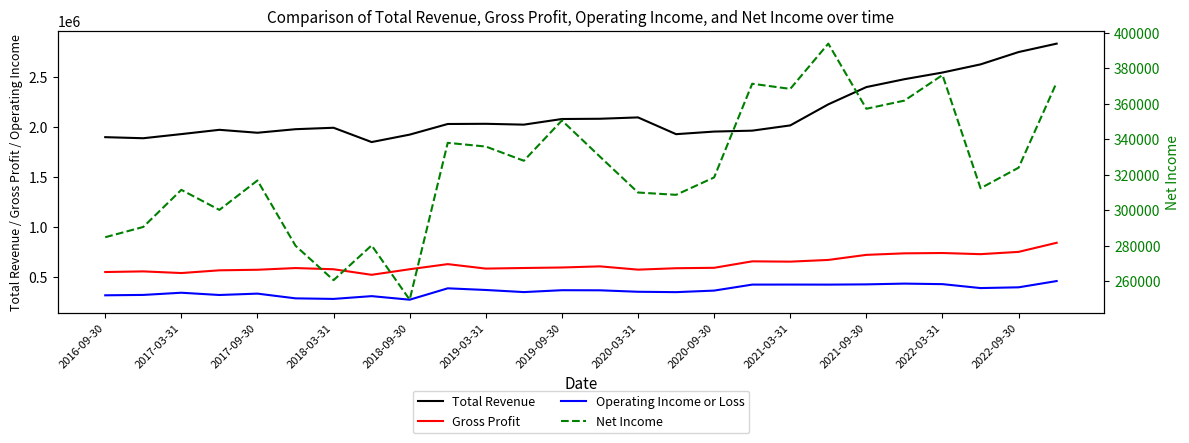

The Operating Income or Loss series shows 597103 at 2017-09-30. True or false?

False